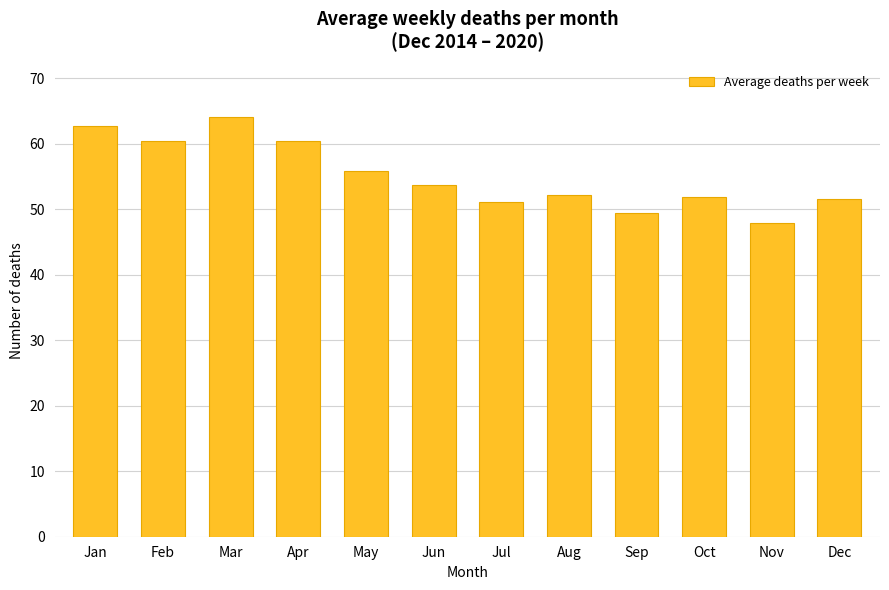

What is the change in value from Jan to Aug?

-10.6